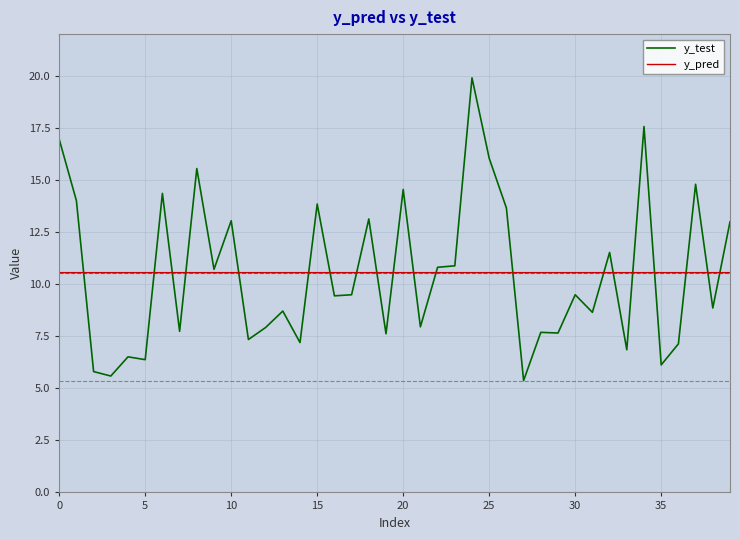

True or false: y_test and y_pred cross at least once.

True